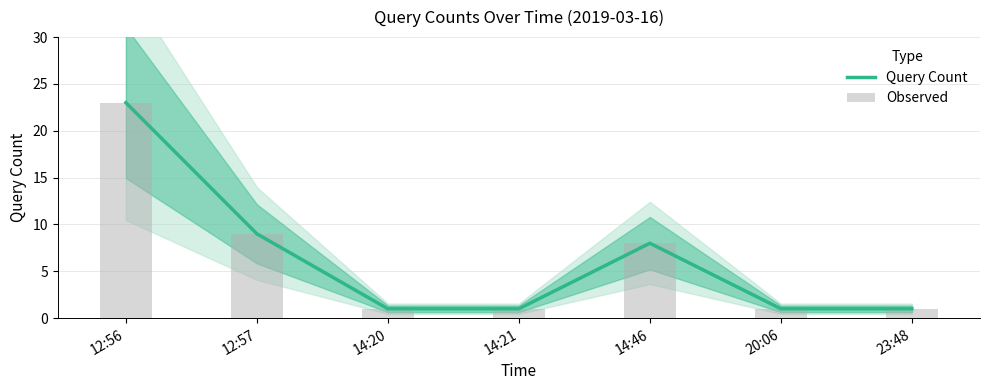

Is it true that Query Count equals 1 at 14:21?

True